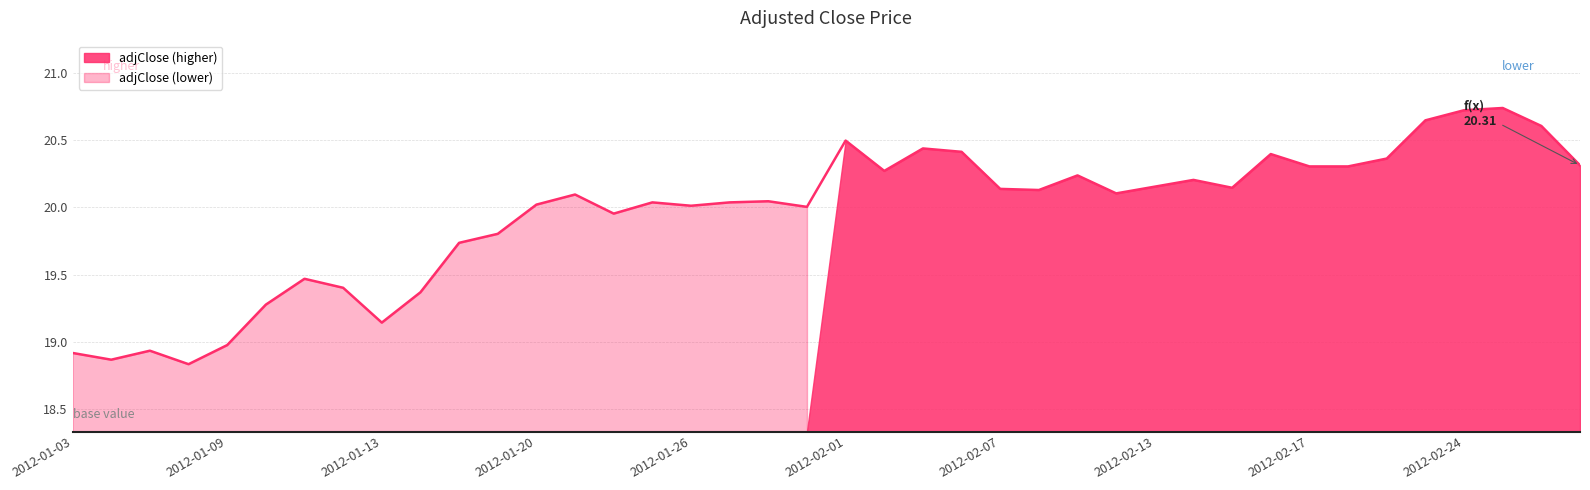

The value at 2012-01-31 is 20.0. True or false?

True